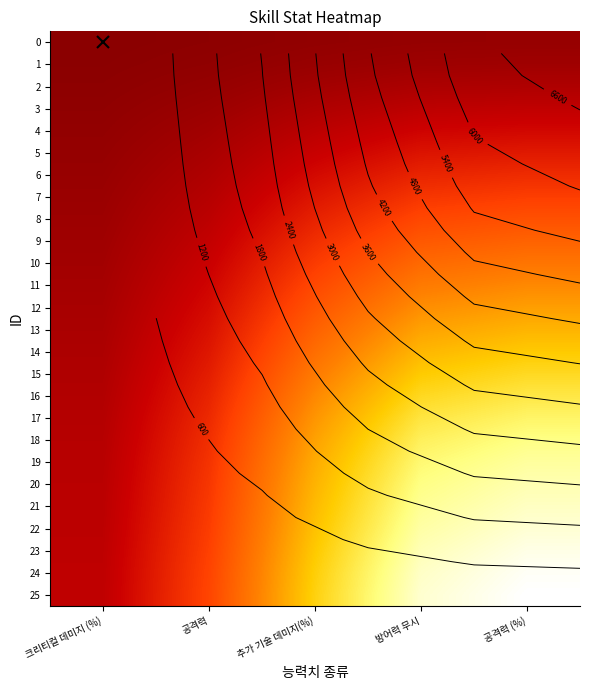

Rank the categories by 6 value from highest to lowest.

공격력 (%), 방어력 무시, 추가 기술 데미지(%), 공격력, 크리티컬 데미지 (%)